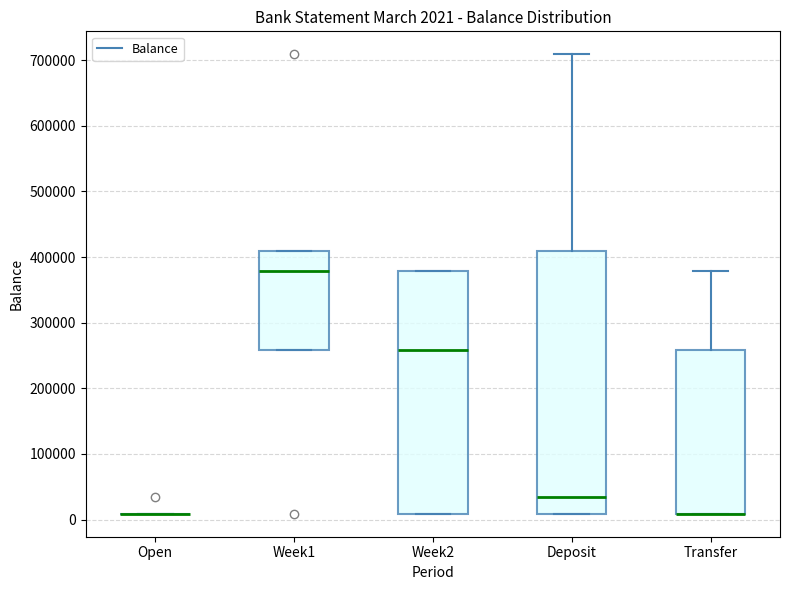

Which box is the tallest, from its lower edge to its upper edge?

Deposit